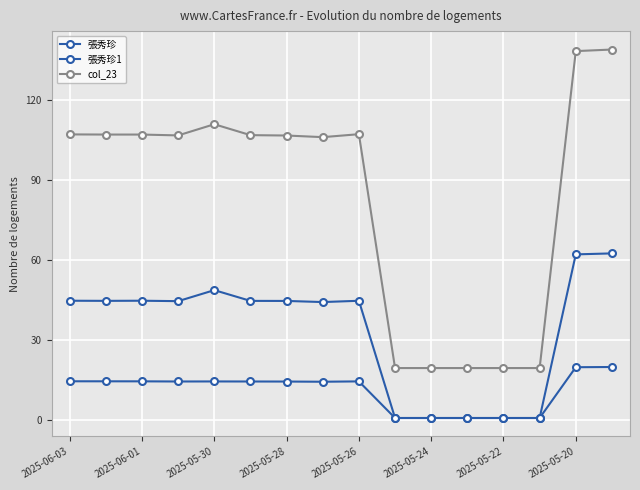

True or false: 張秀珍1 has more than 1 points higher than both neighbors.

True